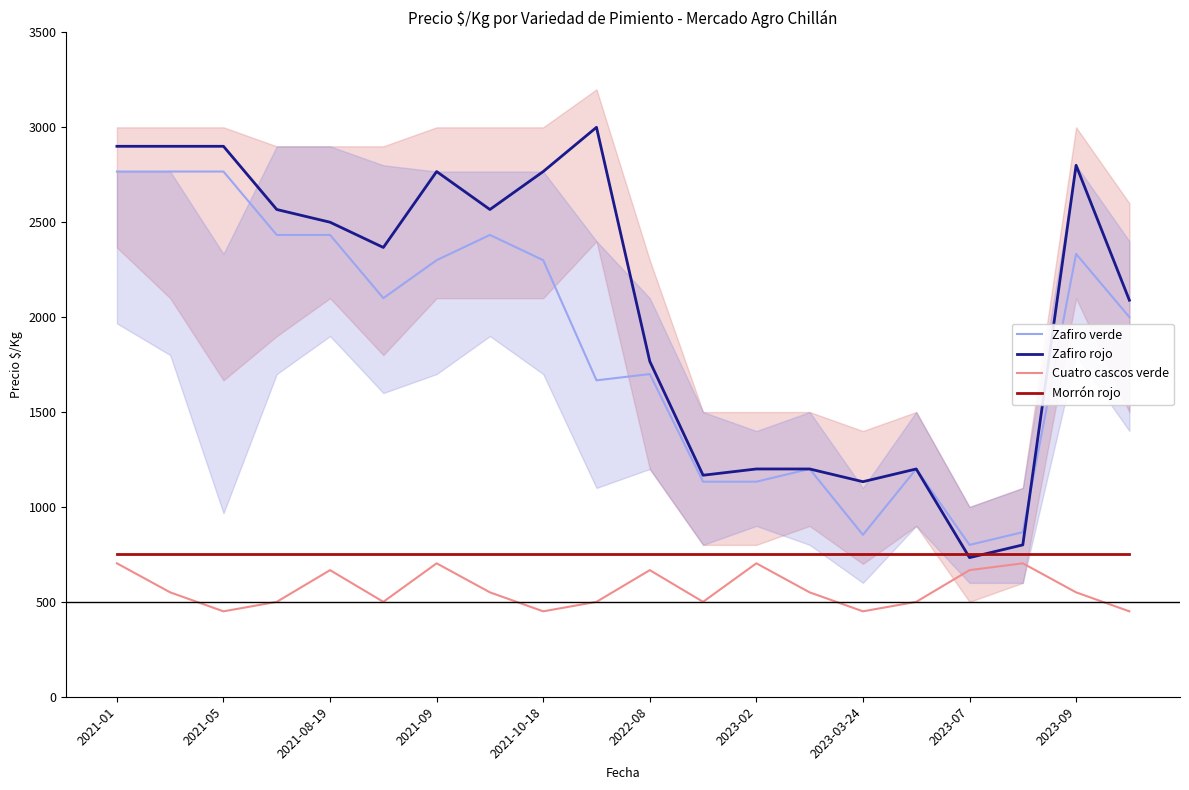

True or false: Cuatro cascos verde and Morrón rojo cross at least once.

False